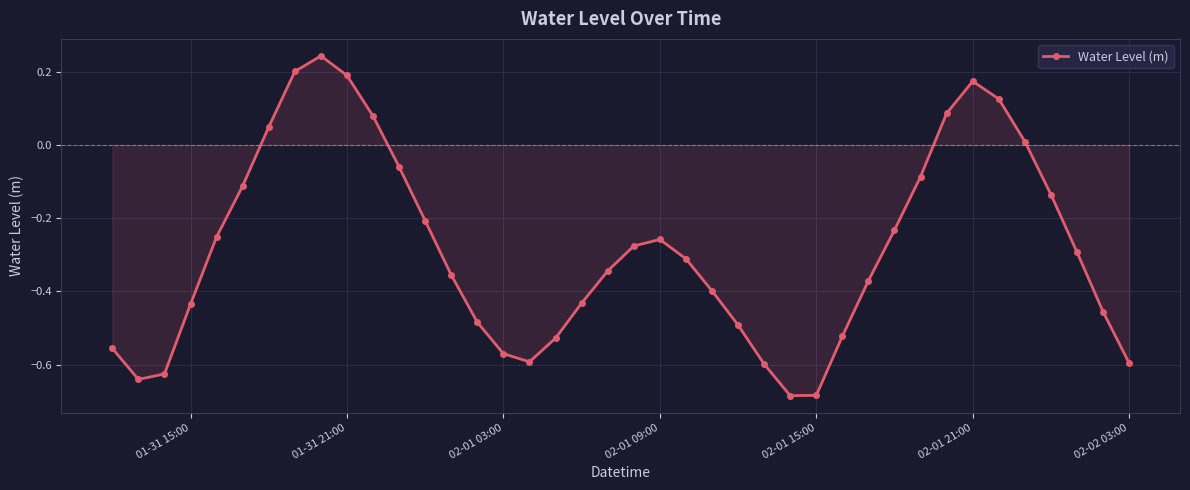

True or false: the data has more than 0 interior local peaks.

True